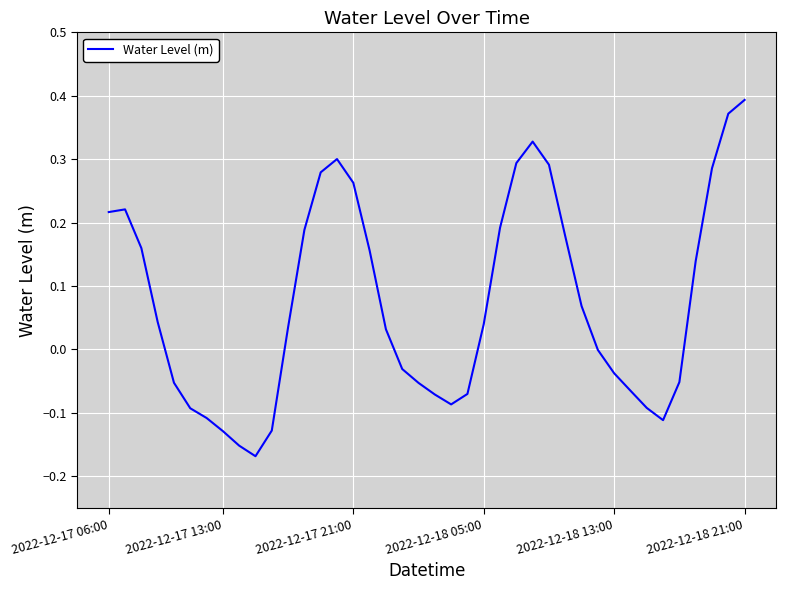

How many points are lower than both their immediate neighbors (excluding endpoints)?

3